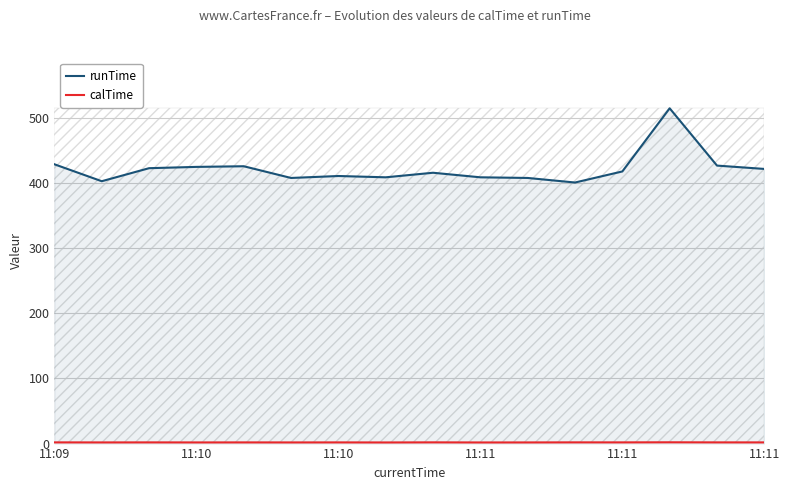

Is it true that calTime equals 1.9 at 11?

True